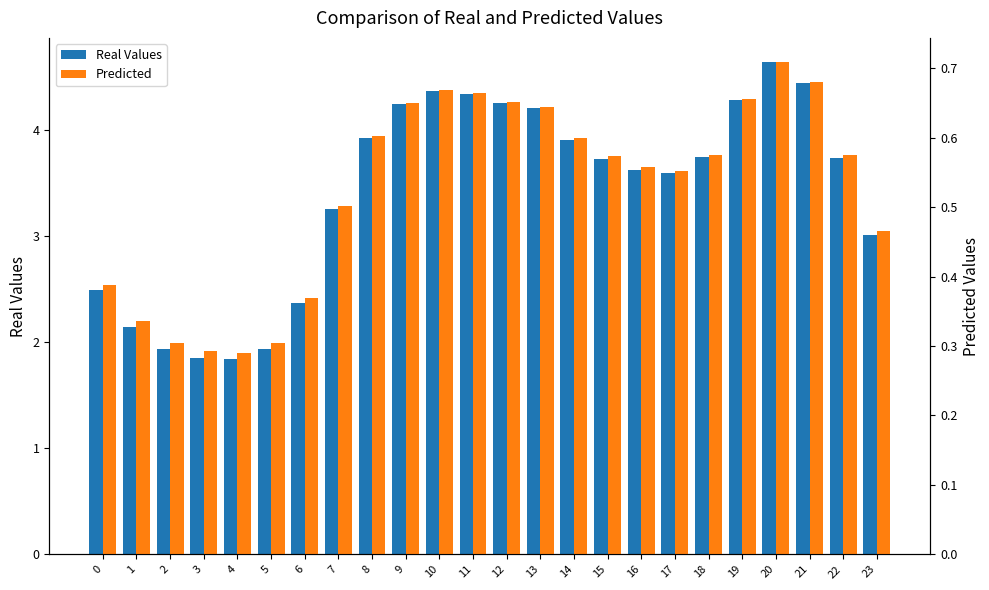

Which series has the largest range (max minus min)?

Real Values